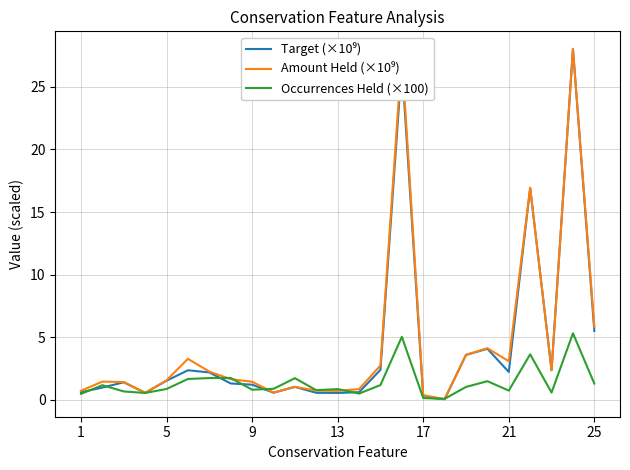

What is the highest value of the Occurrences Held (×100) series?

5.3